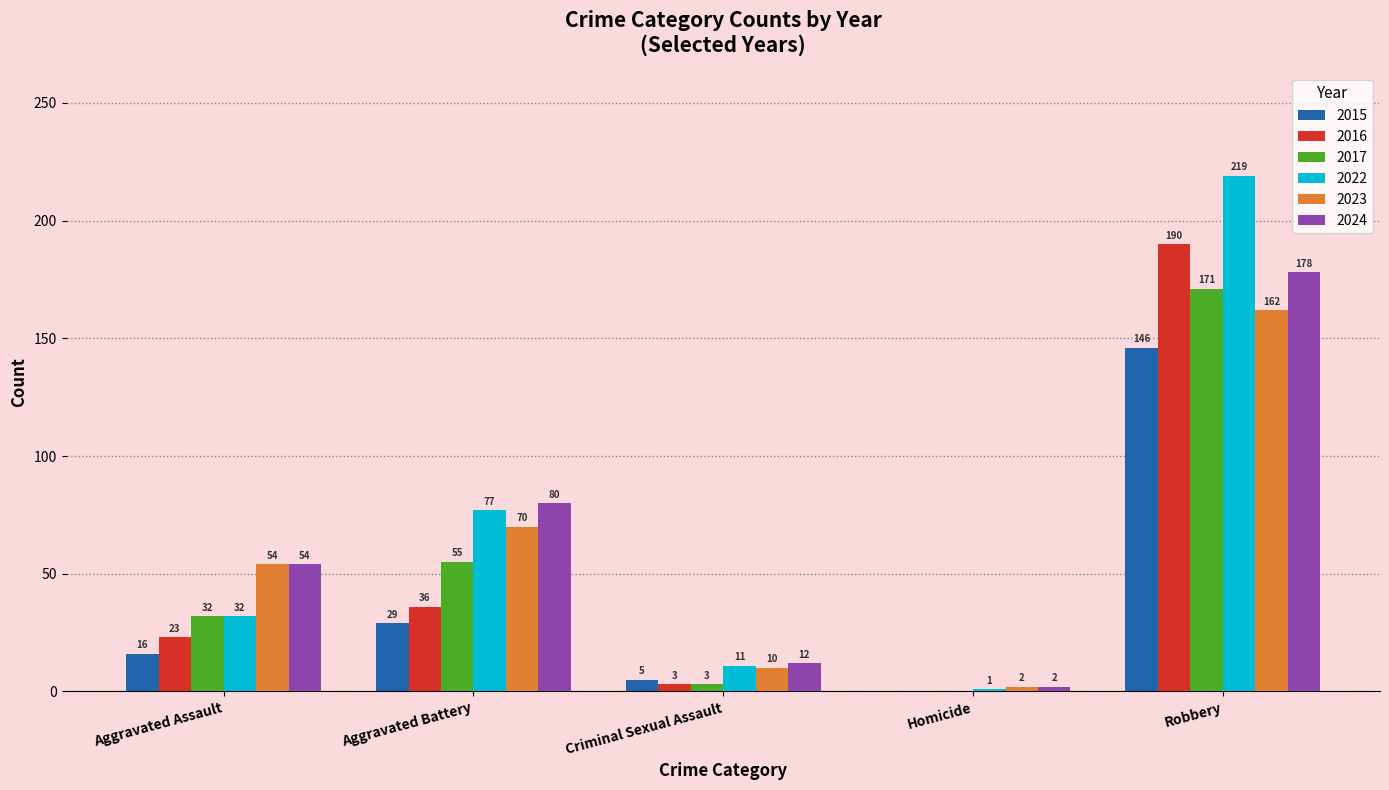

Are the bars horizontal?

No